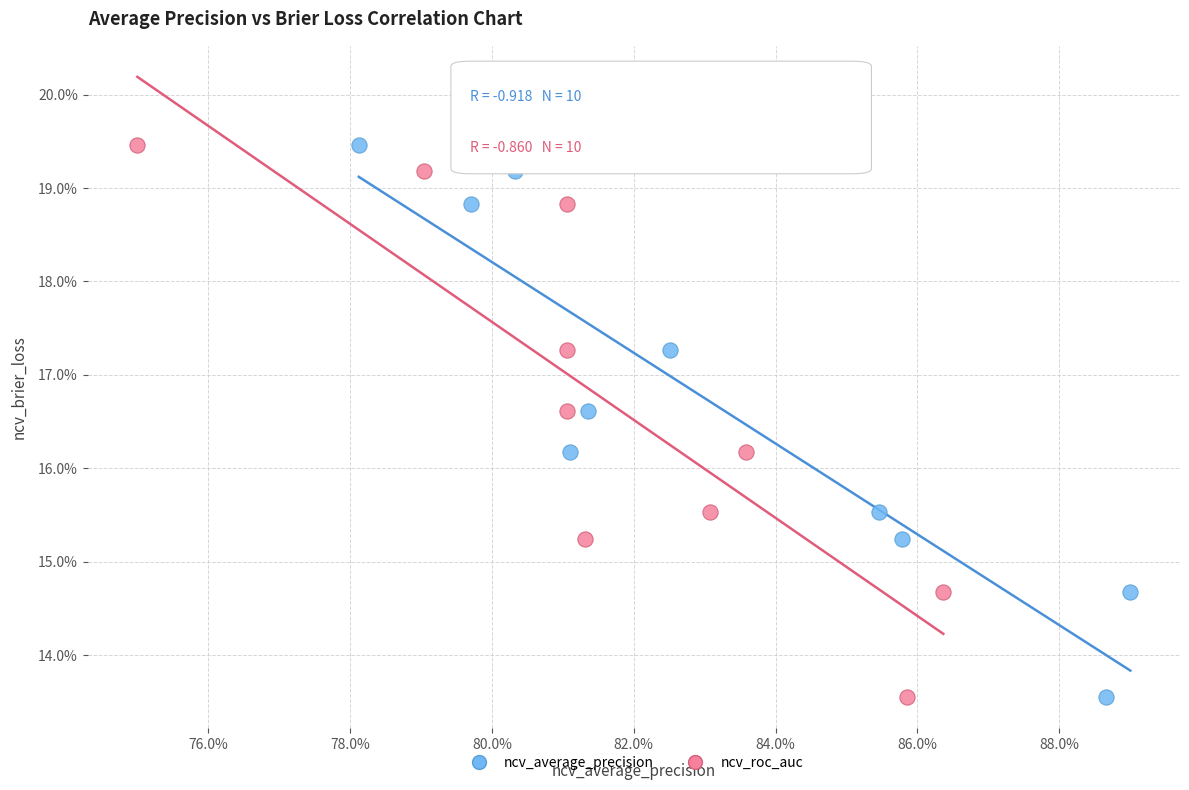

What are all the series names shown in the legend?

ncv_average_precision, ncv_roc_auc